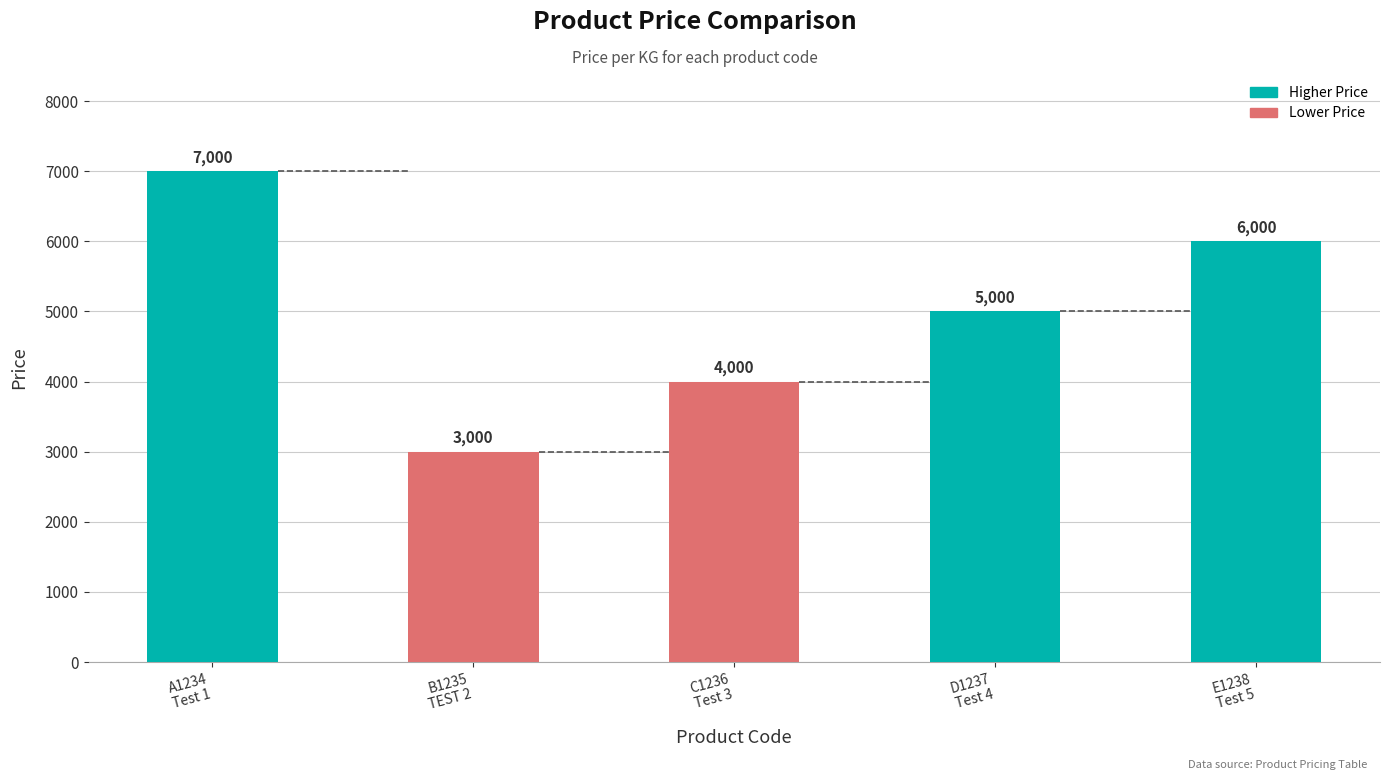

Which category has the lowest value across all series?

B1235
TEST 2